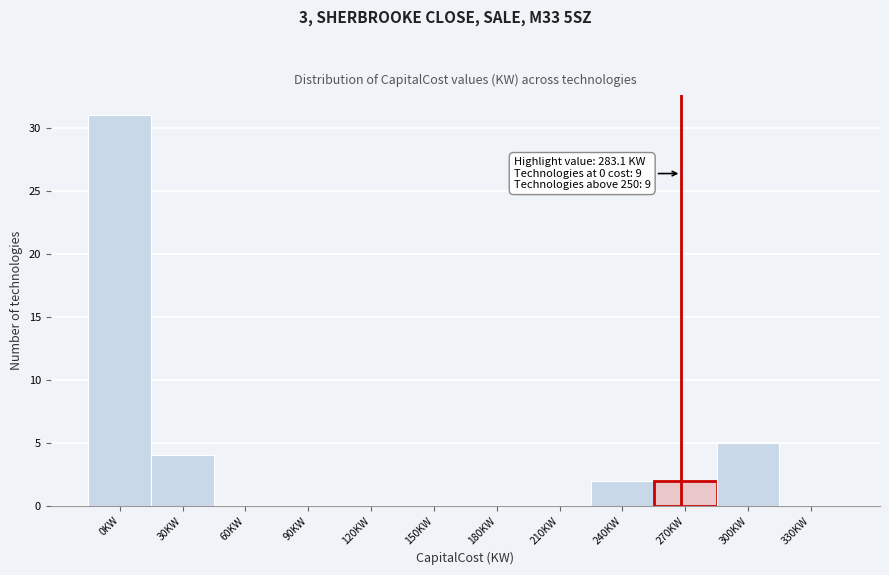

Reading left to right, extract all data points from this chart.

0KW=31	30KW=4	60KW=0	90KW=0	120KW=0	150KW=0	180KW=0	210KW=0	240KW=2	270KW=2	300KW=5	330KW=0